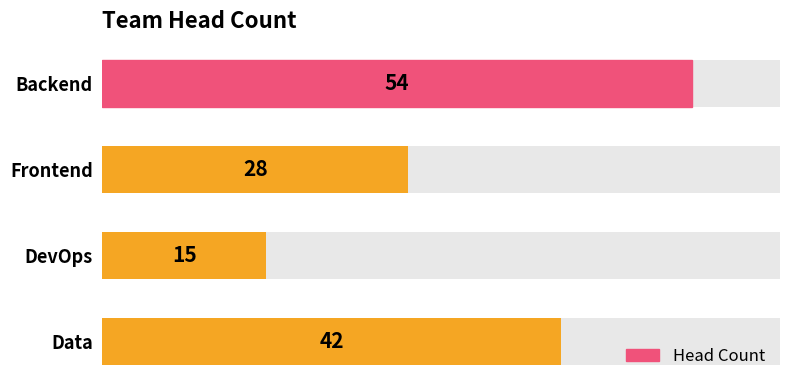

The value at Backend is 73. True or false?

False